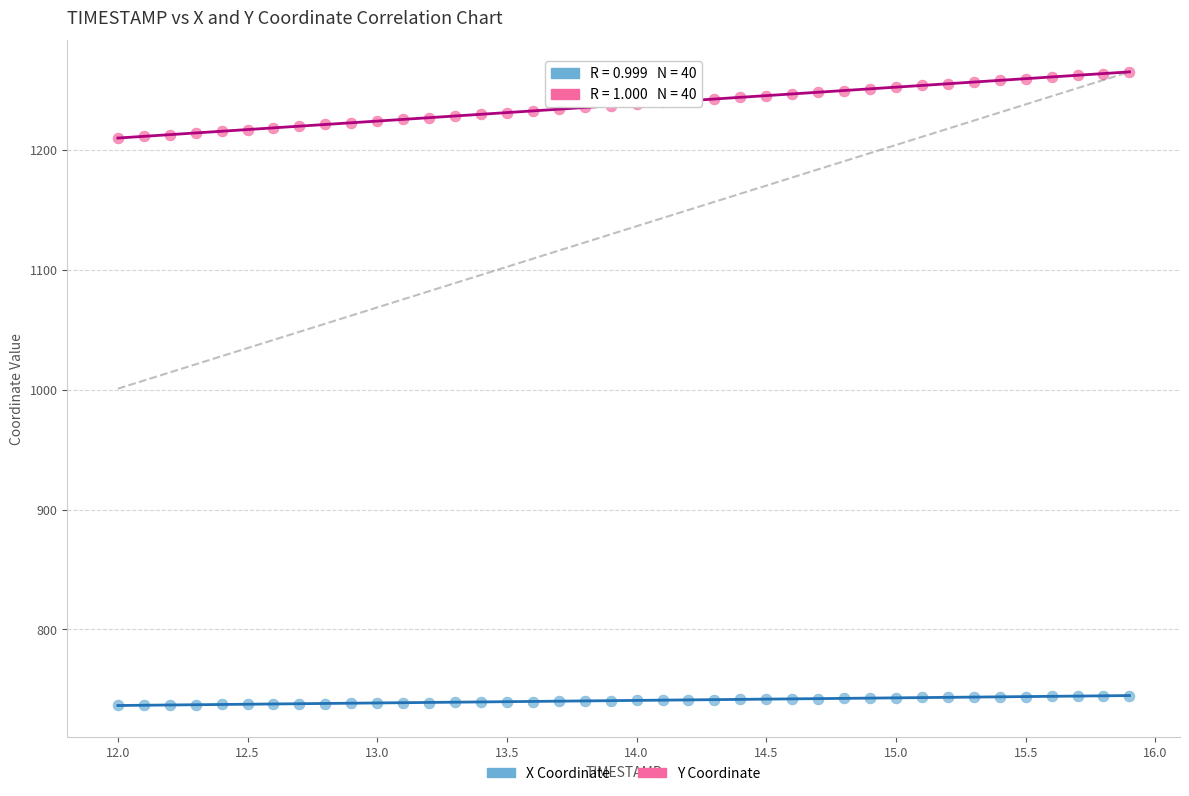

Which series has the widest spread of Y values?

Y Coordinate